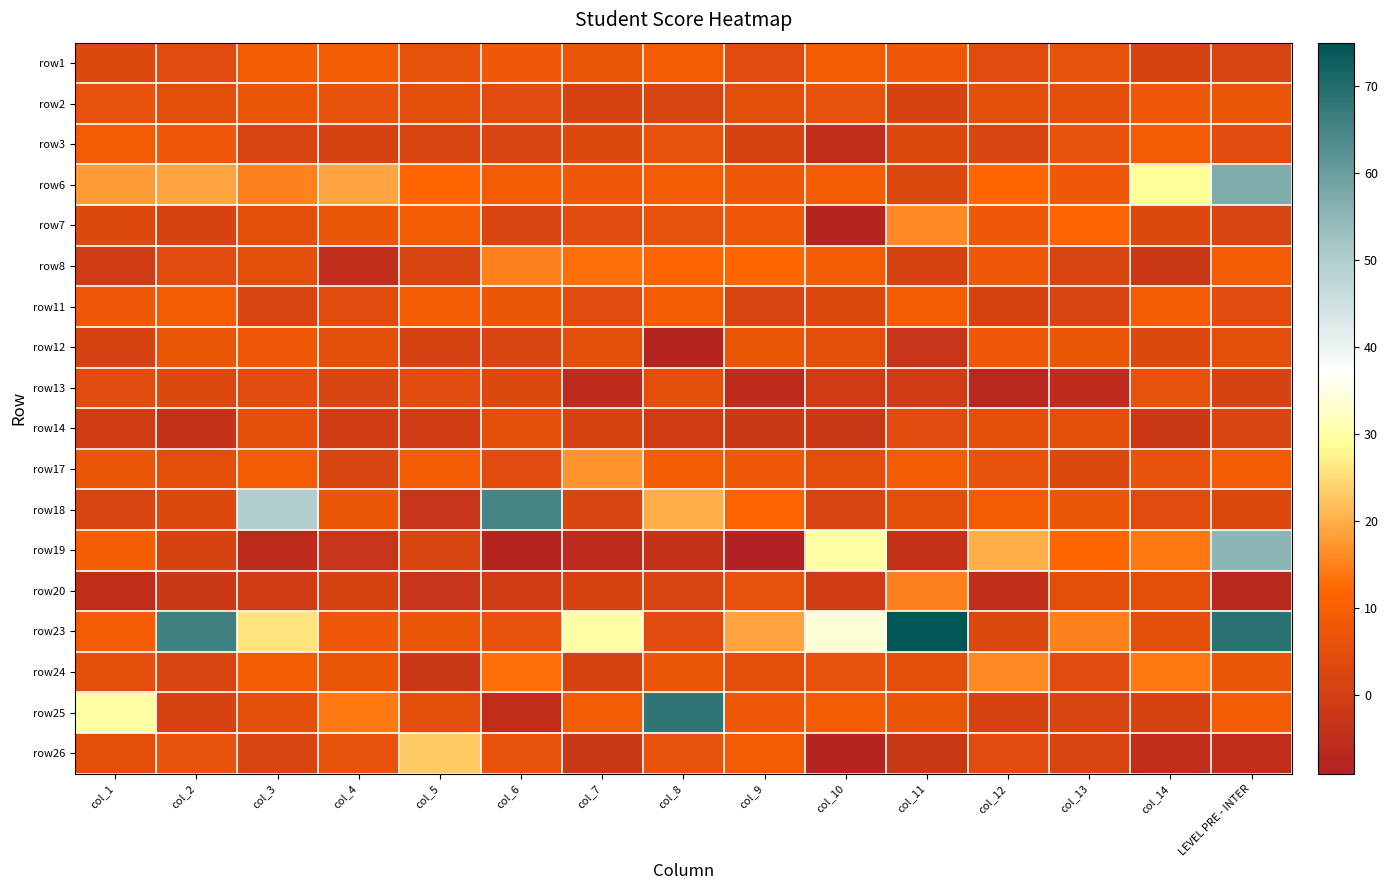

What is the difference between the highest and lowest values at col_8?

76